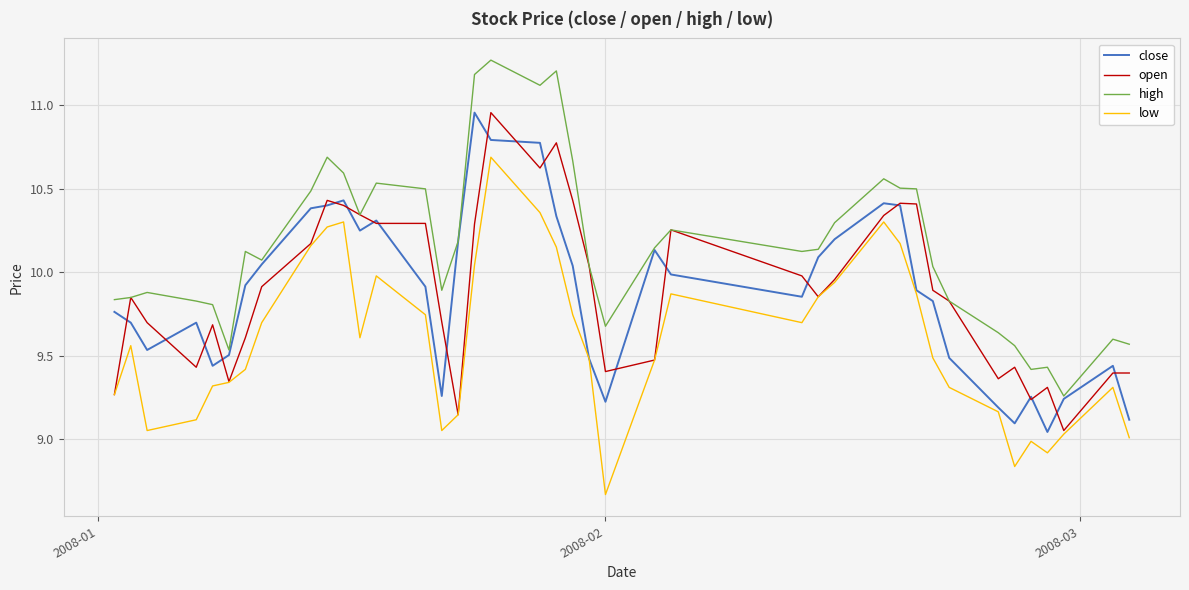

Does the chart display data point markers on the line(s)?

No